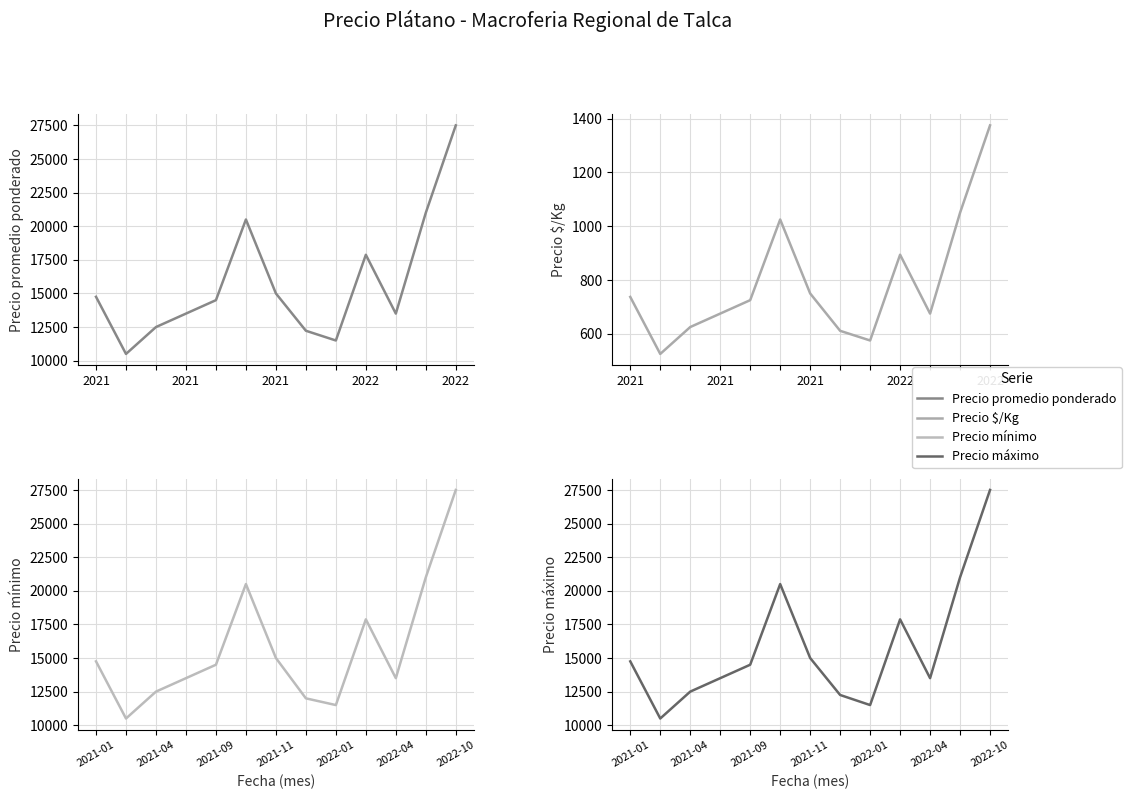

What is the lowest value of the Precio $/Kg series?

525